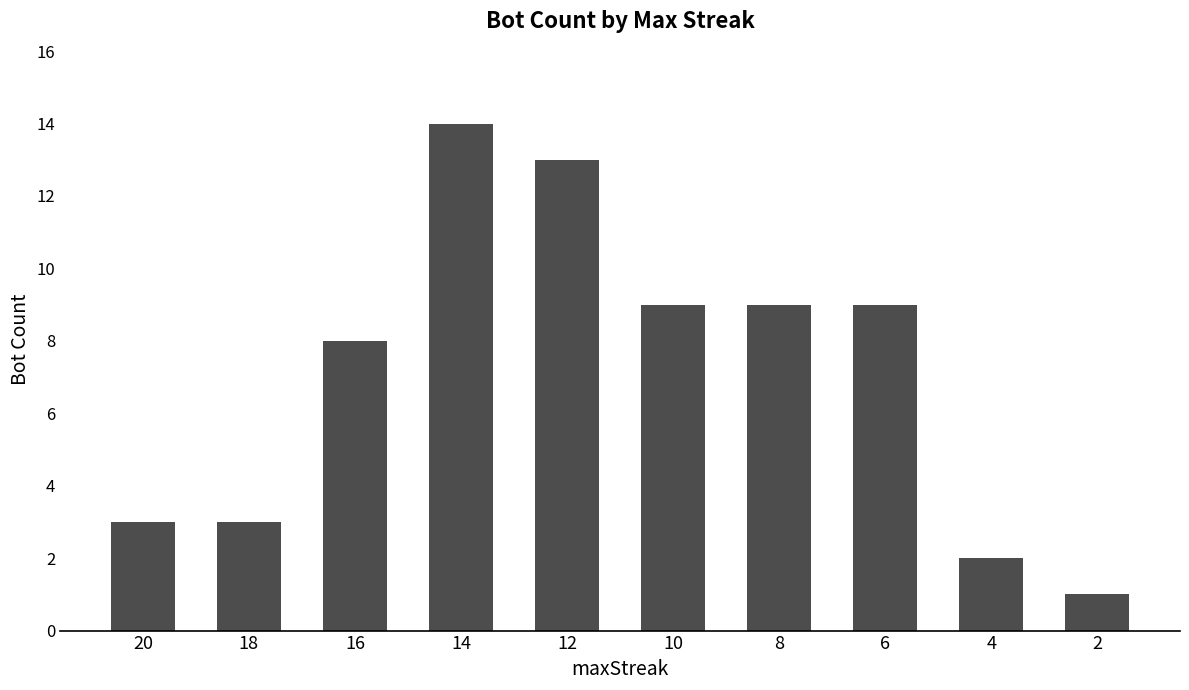

Which category has the highest value across all series?

14